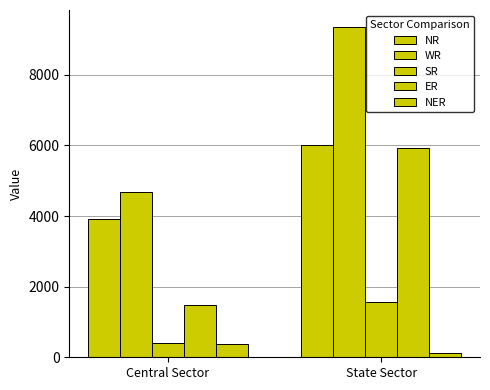

How many bars are there in each group?

5